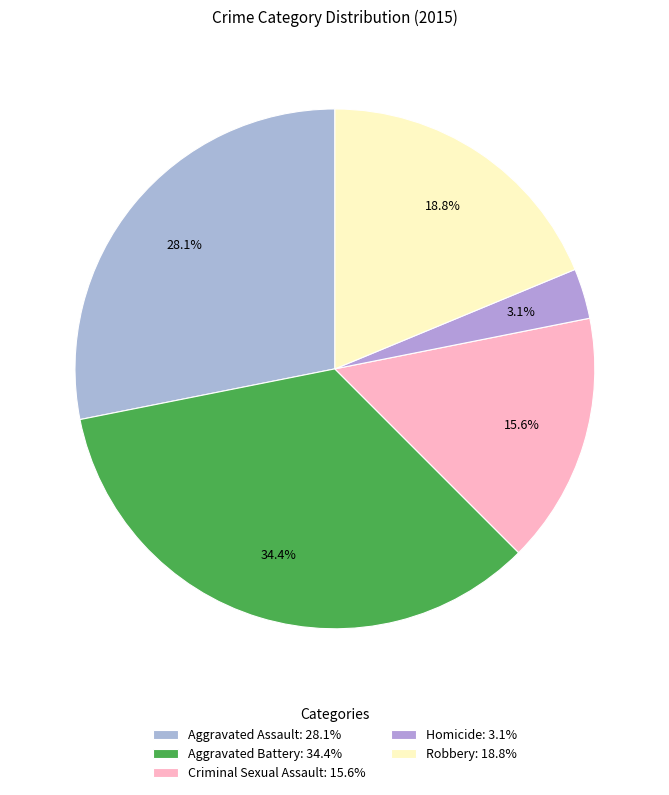

Count the number of slices in the pie.

5